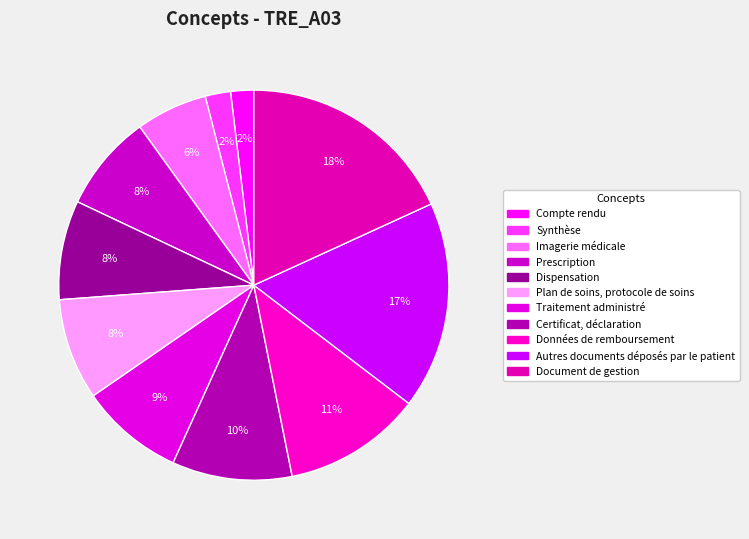

What percentage is the Compte rendu slice, to the nearest percent?

2%